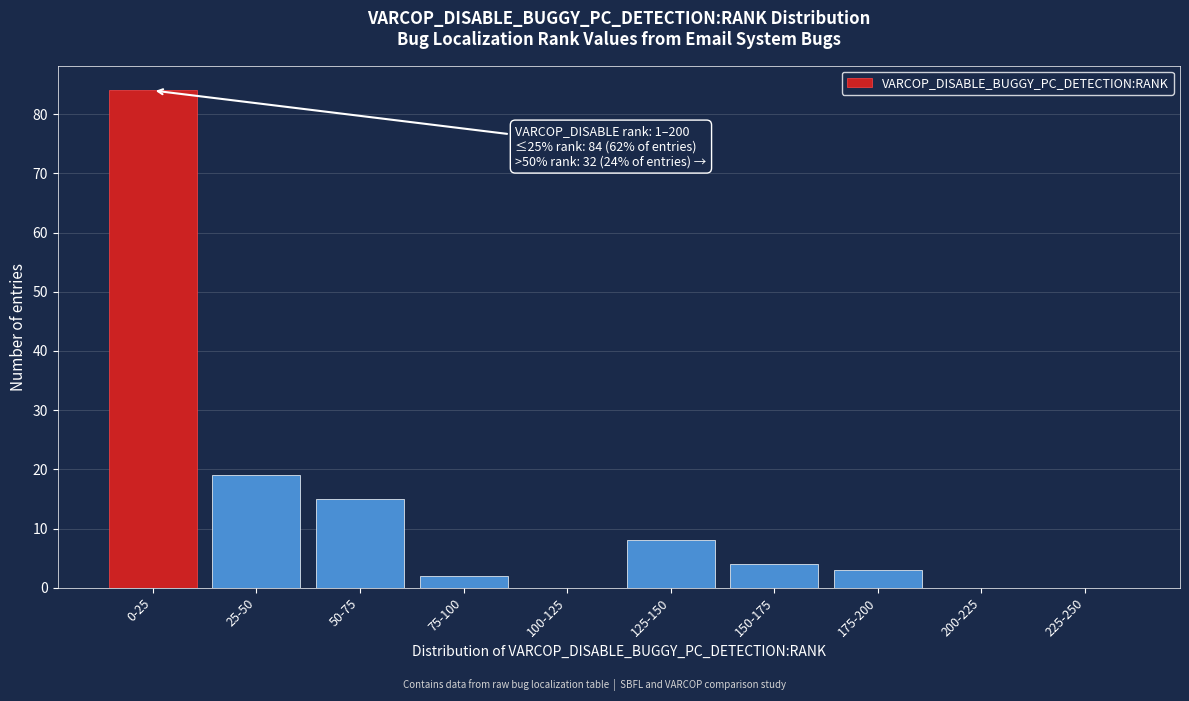

Reading left to right, what are all the values shown in this chart?

0-25=84	25-50=19	50-75=15	75-100=2	100-125=0	125-150=8	150-175=4	175-200=3	200-225=0	225-250=0